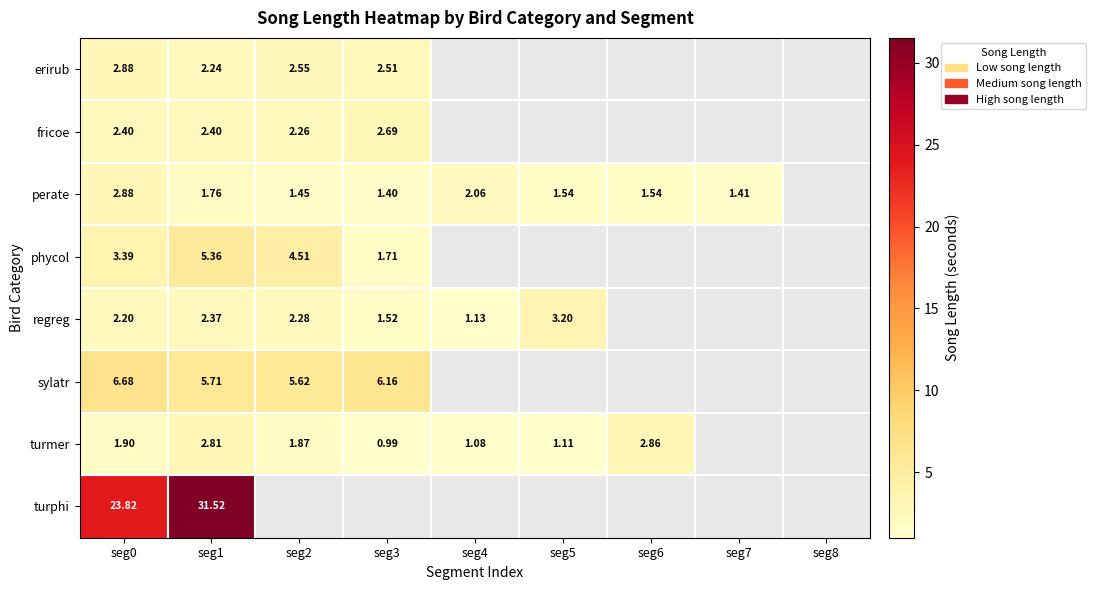

What is the spread (max minus min) of values at seg2?

4.2